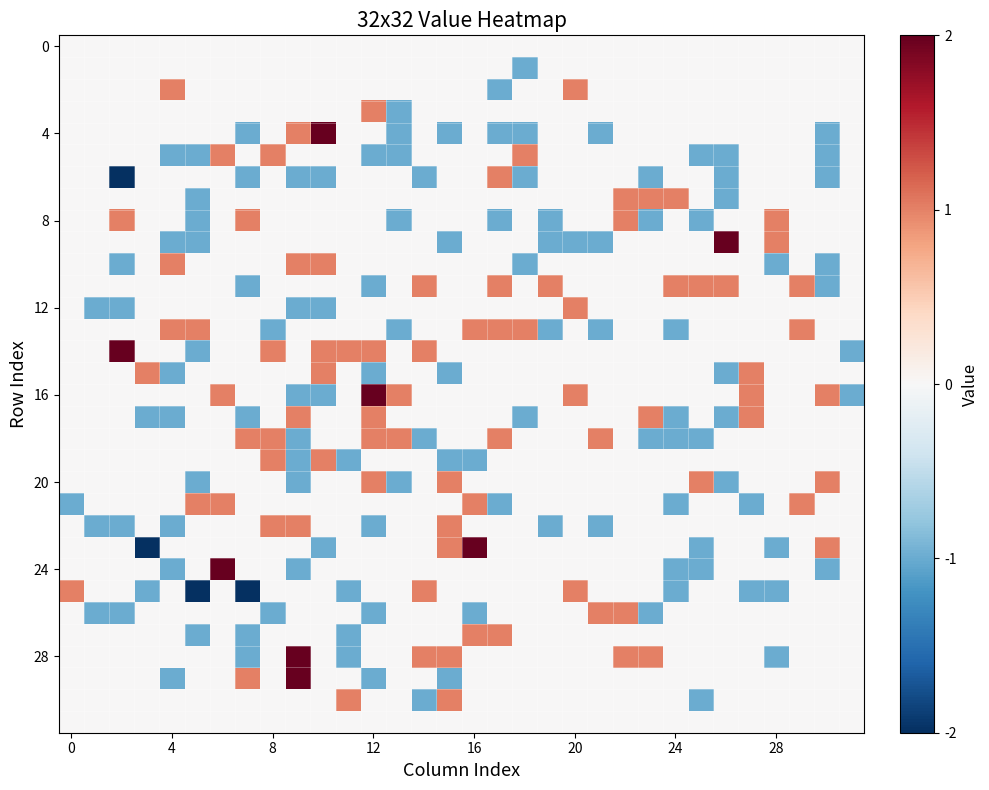

How many series are shown in this chart?

32